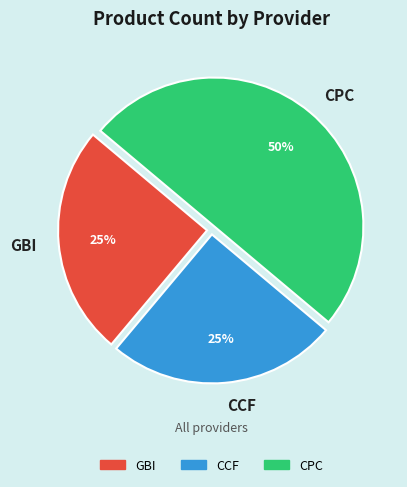

Do CPC and CCF together represent more than half of the pie?

Yes